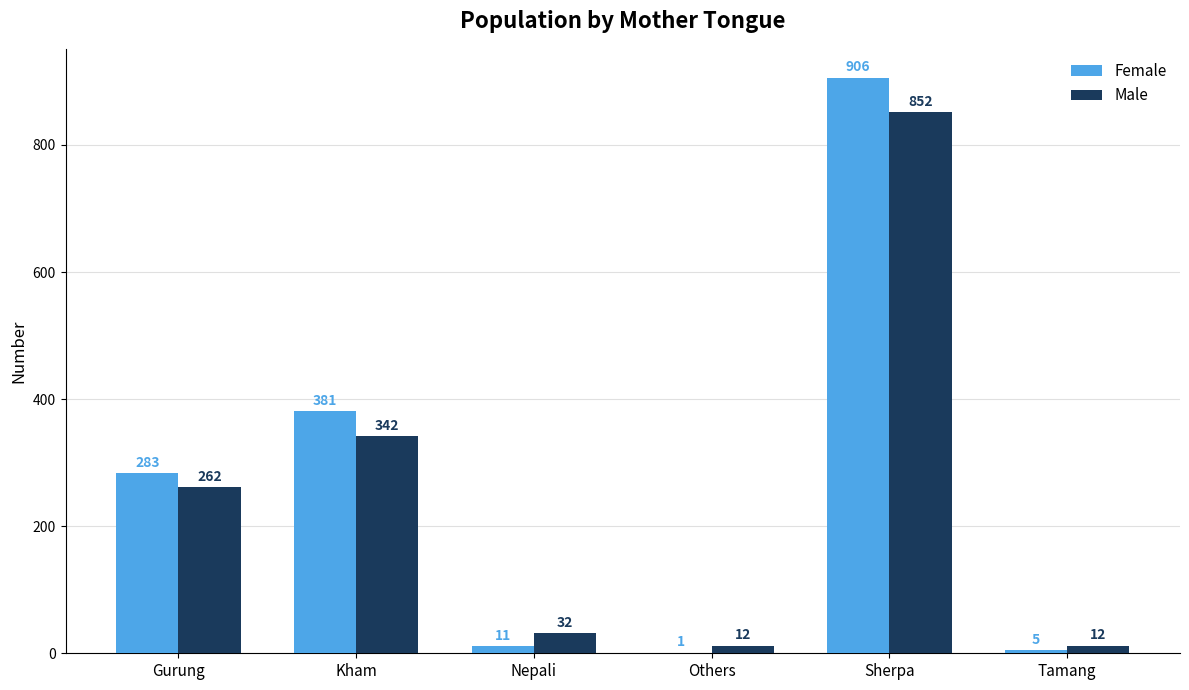

Which series has the largest total across all categories?

Female